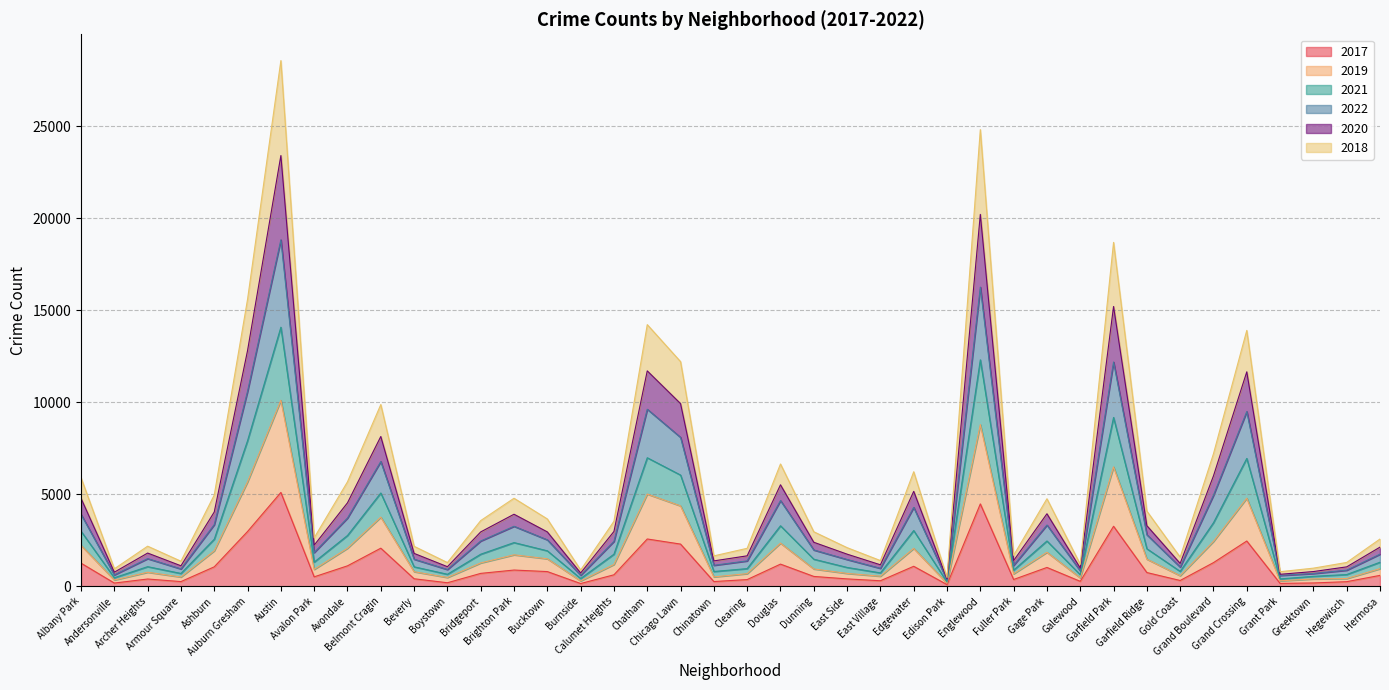

True or false: 2018 and 2019 cross at least once.

False